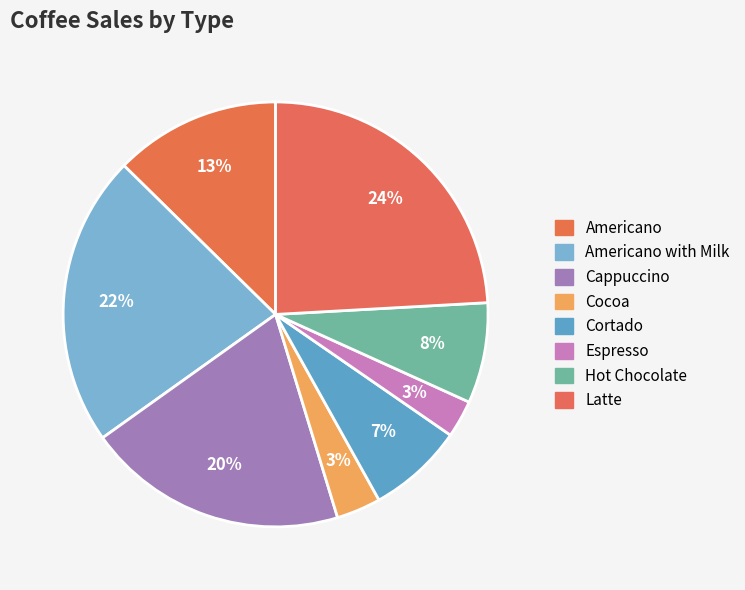

Combined, do Cappuccino and Americano account for over 50%?

No